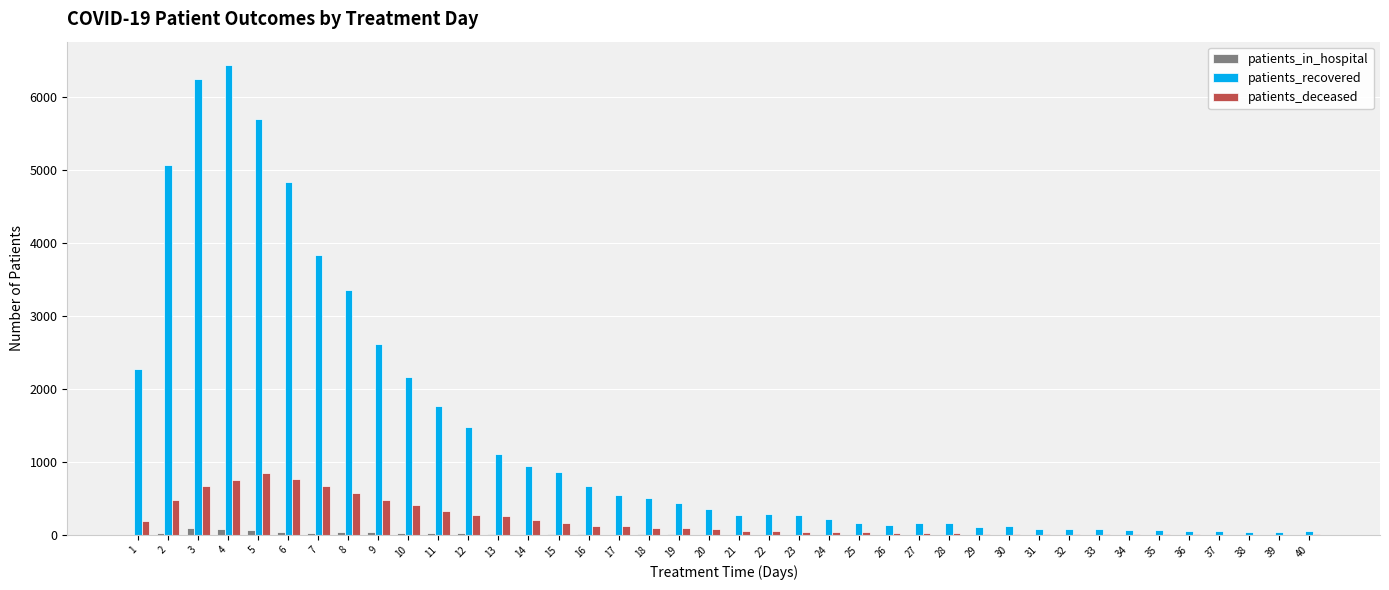

Which series has the largest total across all categories?

patients_recovered